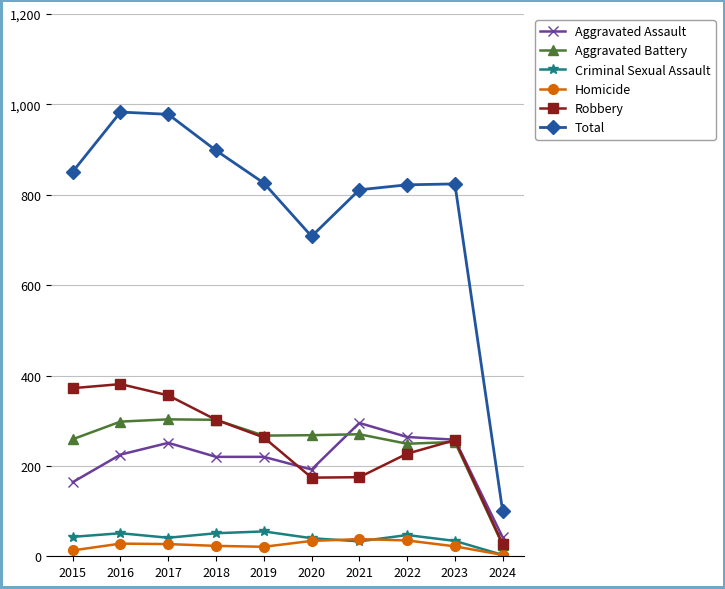

True or false: Criminal Sexual Assault and Robbery intersect in this chart.

False